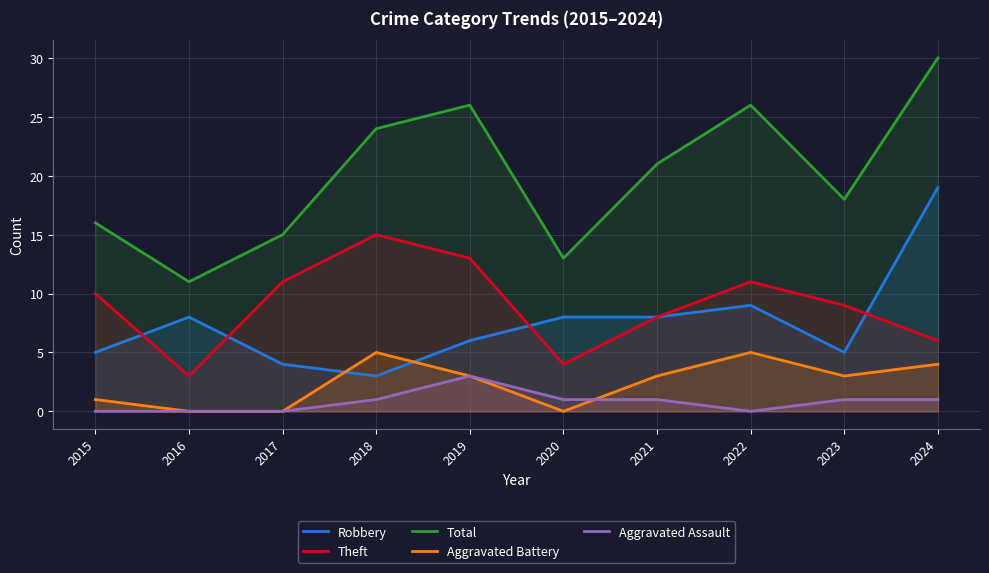

What are all the series names shown in the legend?

Robbery, Theft, Total, Aggravated Battery, Aggravated Assault